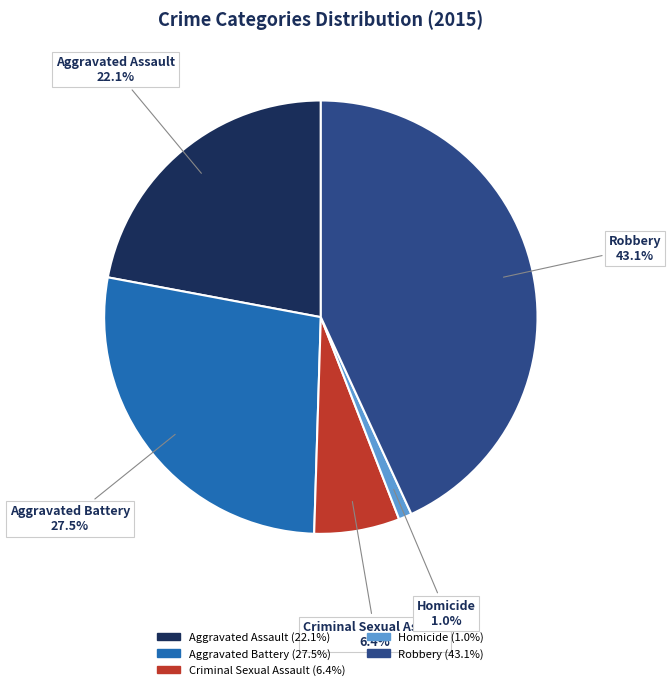

Is it true that Criminal Sexual Assault is 6% of the pie?

True